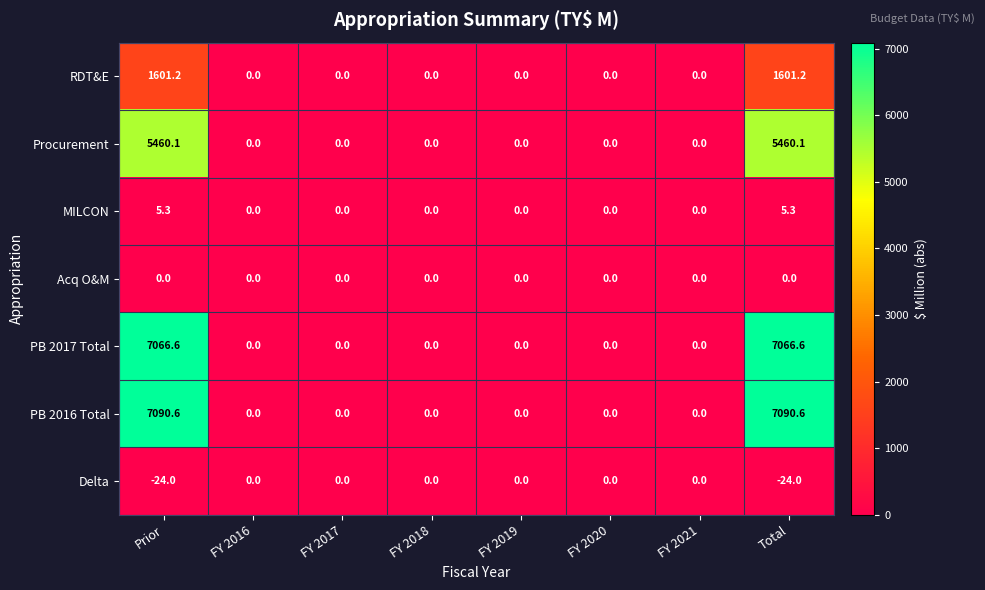

At how many categories does at least one series exceed 5612?

2